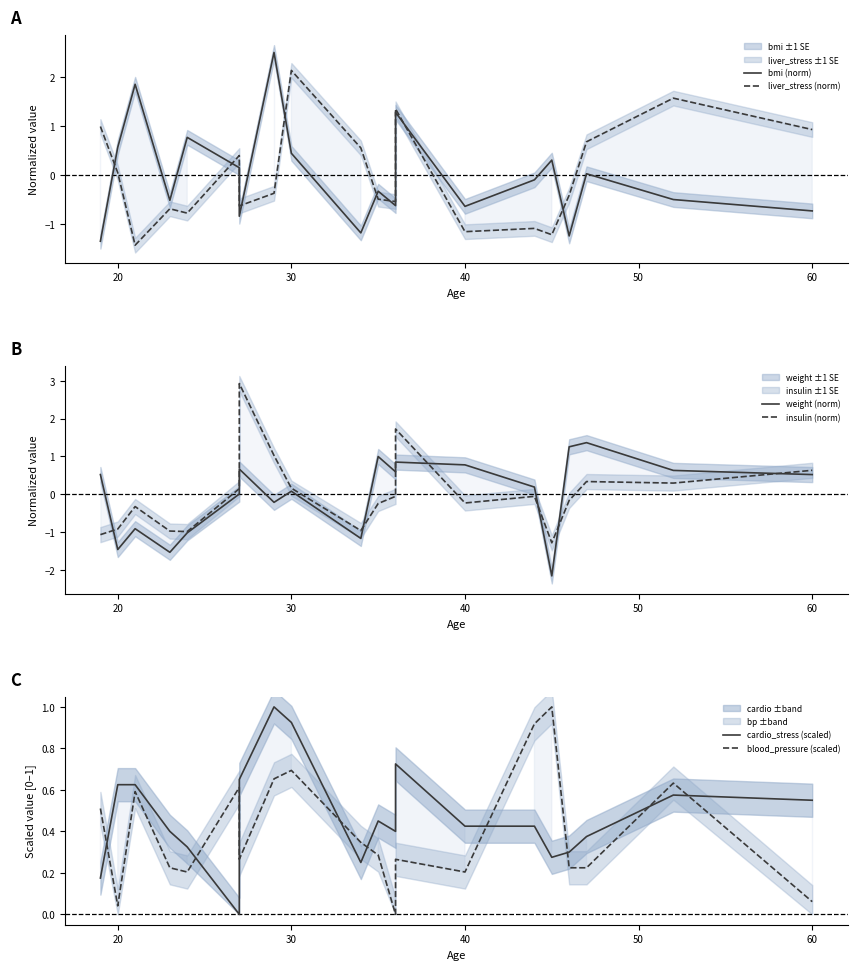

Reading left to right, extract all data points from this chart.

bmi (norm): -1.3	0.6	1.9	-0.5	0.8	0.2	-0.8	2.5	0.5	-1.2	-0.3	-0.6	1.3	-0.6	-0.1	0.3	-1.2	0.0	-0.5	-0.7
liver_stress (norm): 1.0	0.1	-1.4	-0.7	-0.8	0.4	-0.6	-0.4	2.1	0.6	-0.5	-0.5	1.4	-1.1	-1.1	-1.2	-0.4	0.7	1.6	0.9
weight (norm): 0.5	-1.5	-0.9	-1.5	-1.0	0.0	0.7	-0.2	0.1	-1.2	1.0	0.6	0.9	0.8	0.2	-2.2	1.3	1.4	0.6	0.5
insulin (norm): -1.1	-0.9	-0.3	-1.0	-1.0	0.1	2.9	1.0	0.2	-1.0	-0.2	-0.1	1.7	-0.2	-0.1	-1.3	-0.2	0.3	0.3	0.6
cardio_stress (scaled): 0.2	0.6	0.6	0.4	0.3	0.0	0.7	1.0	0.9	0.2	0.5	0.4	0.7	0.4	0.4	0.3	0.3	0.4	0.6	0.6
blood_pressure (scaled): 0.5	0.0	0.6	0.2	0.2	0.6	0.3	0.7	0.7	0.3	0.3	0.0	0.3	0.2	0.9	1.0	0.2	0.2	0.6	0.1